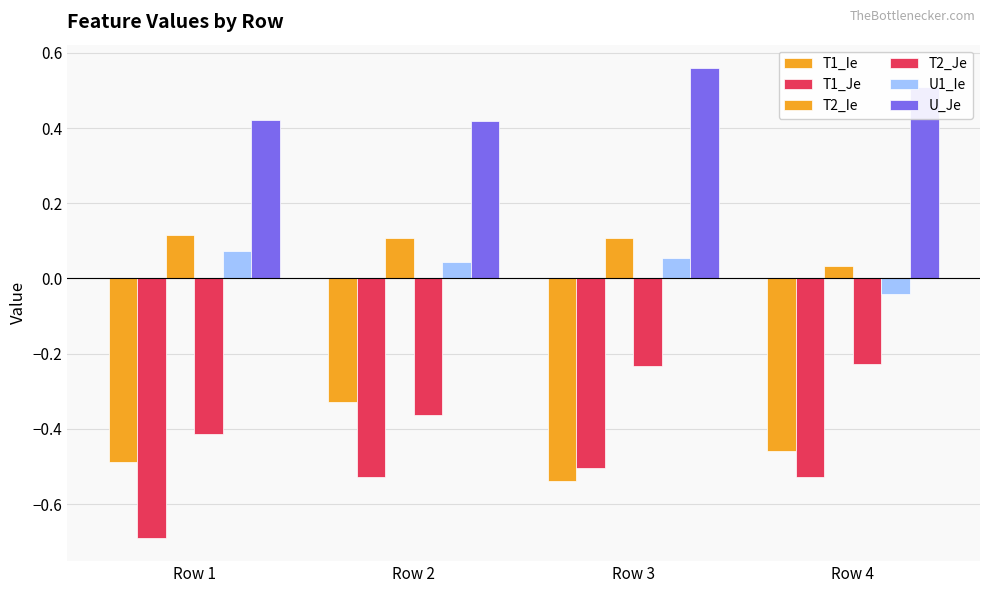

Reading left to right, extract all data points from this chart.

T1_Ie: -0.5	-0.3	-0.5	-0.5
T1_Je: -0.7	-0.5	-0.5	-0.5
T2_Ie: 0.1	0.1	0.1	0.0
T2_Je: -0.4	-0.4	-0.2	-0.2
U1_Ie: 0.1	0.0	0.1	-0.0
U_Je: 0.4	0.4	0.6	0.5